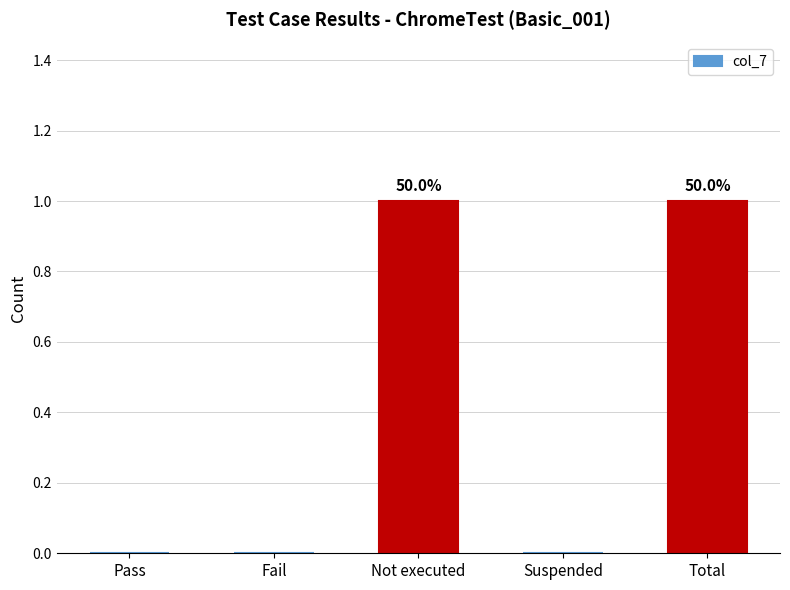

What is the sum of all values?

2